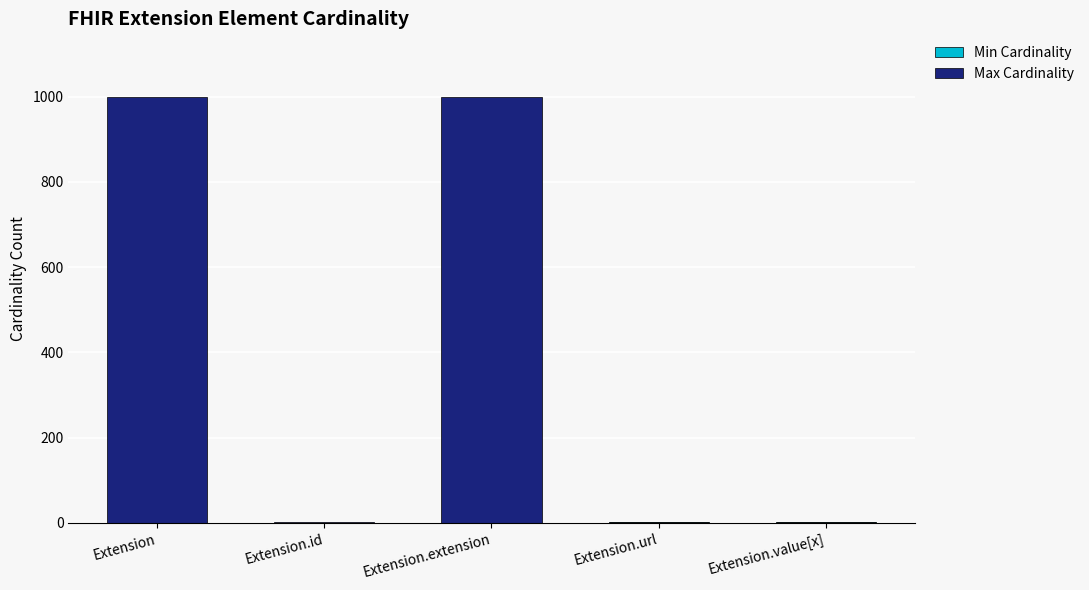

Which series changed the most between Extension.extension and Extension.value[x]?

Max Cardinality